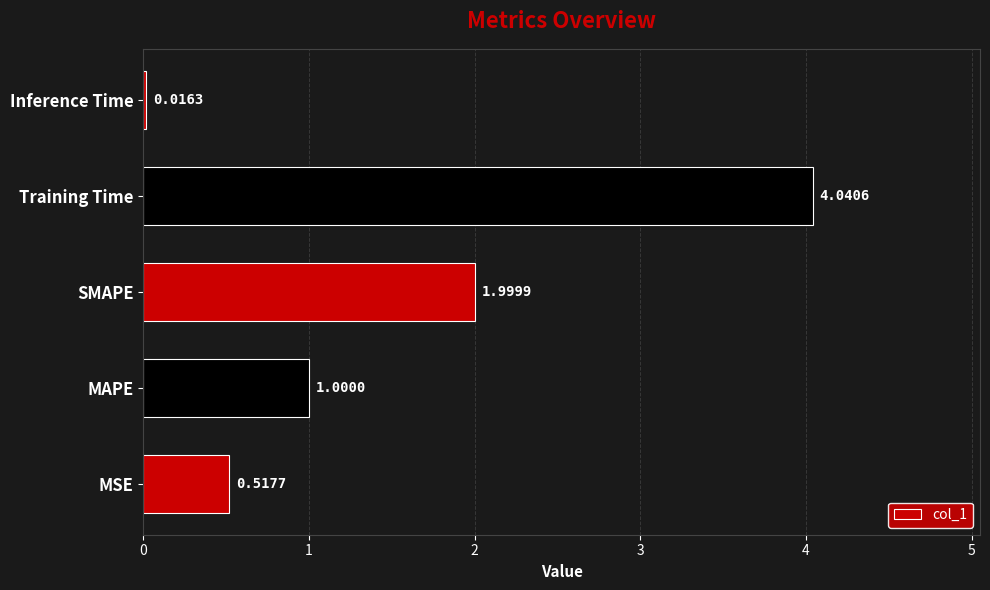

Which has a higher value, Training Time or MAPE?

Training Time